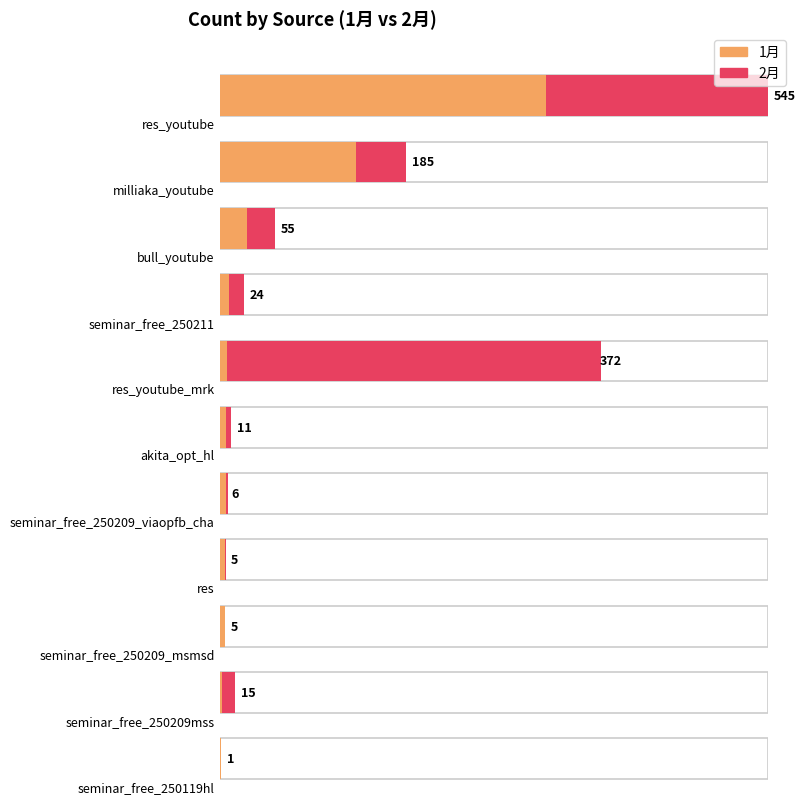

Is the value of 1月 at res greater than the value of 2月 at akita_opt_hl?

No